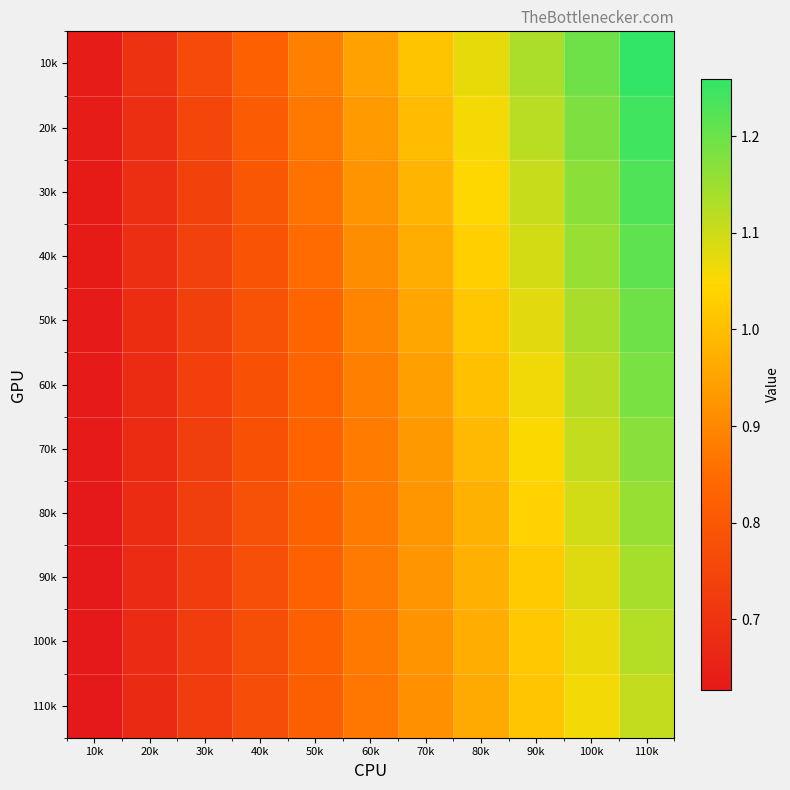

What is the total value across all series at 80k?

11.1